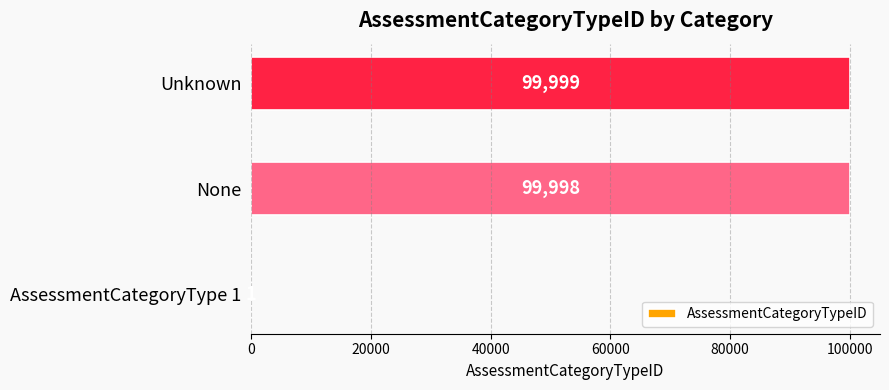

The chart shows a value of 61899 at None. True or false?

False